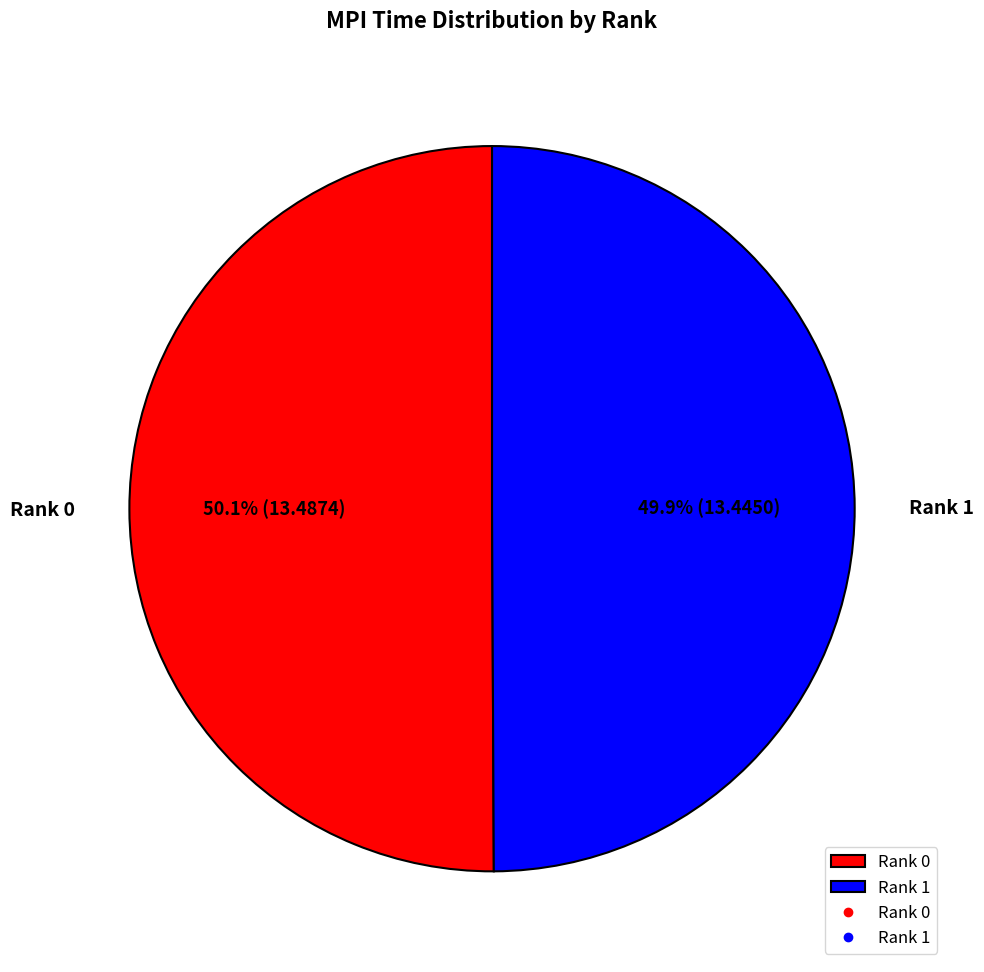

Combined, do Rank 0 and Rank 1 account for over 50%?

Yes